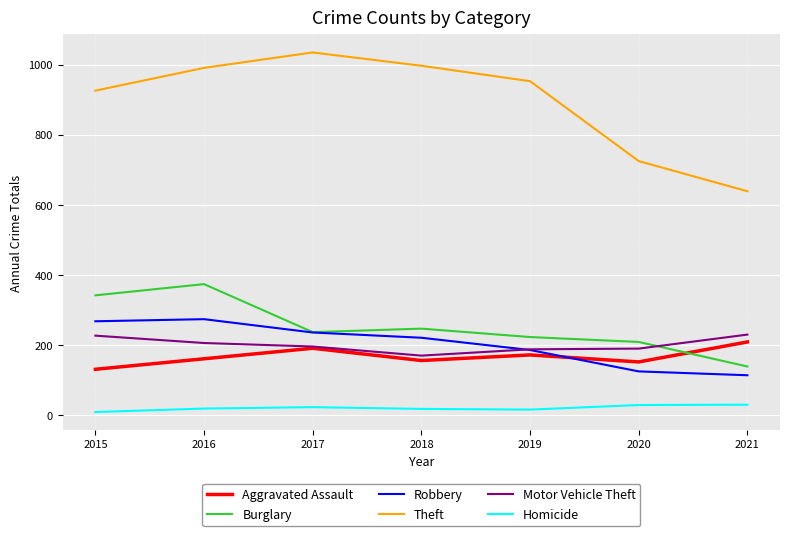

What is the difference between the maximum and second lowest values in the Burglary series?

165